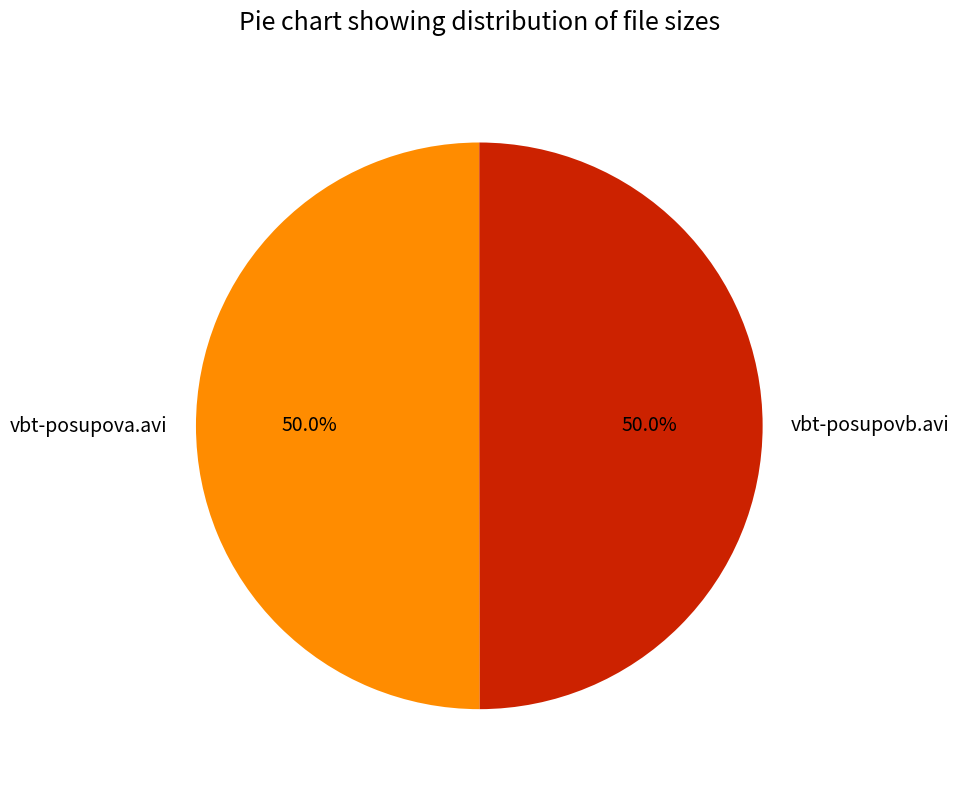

What is the total percentage of vbt-posupova.avi and vbt-posupovb.avi?

100.0%